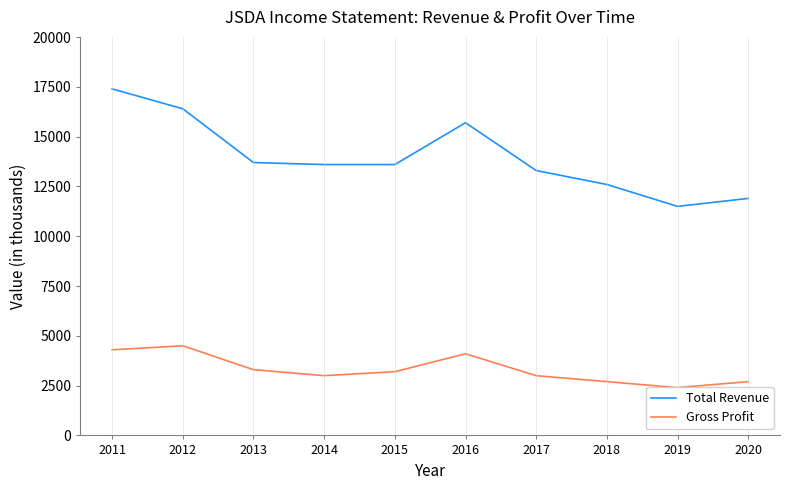

Rank the series by their maximum value, from highest to lowest.

Total Revenue, Gross Profit